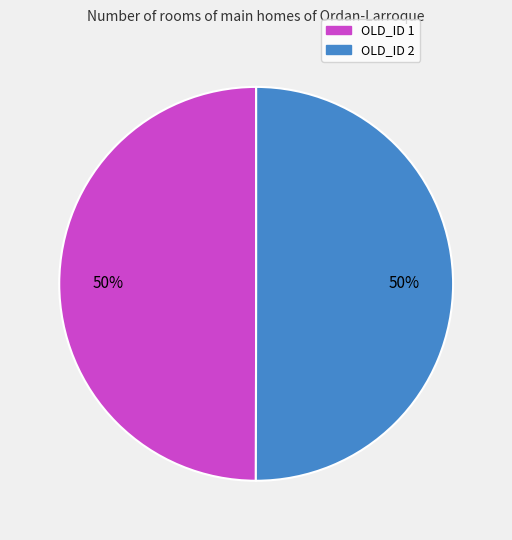

Count the number of slices in the pie.

2